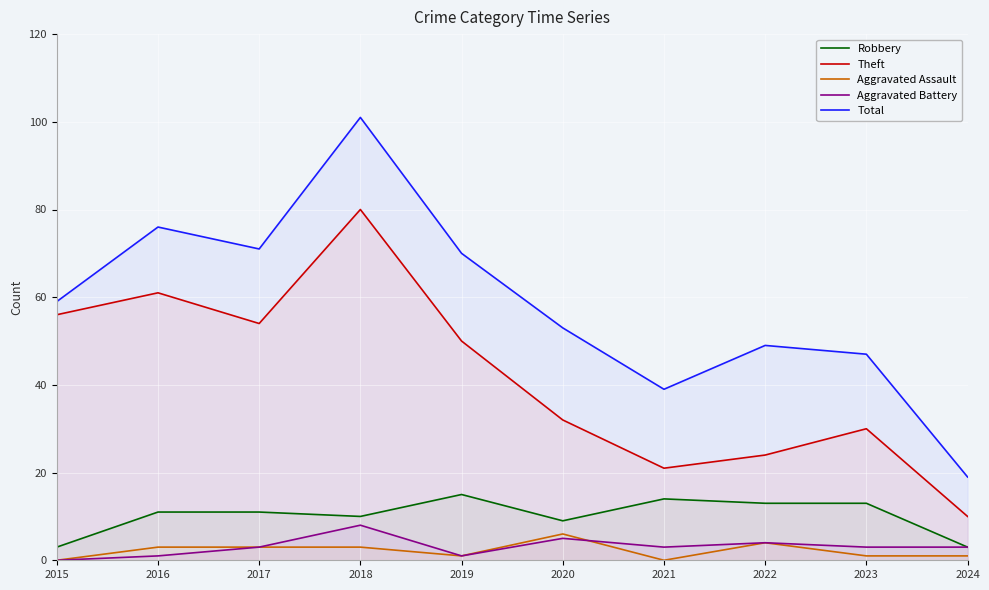

Reading left to right, list all the values displayed in this chart.

Robbery: 2015=3	2016=11	2017=11	2018=10	2019=15	2020=9	2021=14	2022=13	2023=13	2024=3
Theft: 2015=56	2016=61	2017=54	2018=80	2019=50	2020=32	2021=21	2022=24	2023=30	2024=10
Aggravated Assault: 2015=0	2016=3	2017=3	2018=3	2019=1	2020=6	2021=0	2022=4	2023=1	2024=1
Aggravated Battery: 2015=0	2016=1	2017=3	2018=8	2019=1	2020=5	2021=3	2022=4	2023=3	2024=3
Total: 2015=59	2016=76	2017=71	2018=101	2019=70	2020=53	2021=39	2022=49	2023=47	2024=19